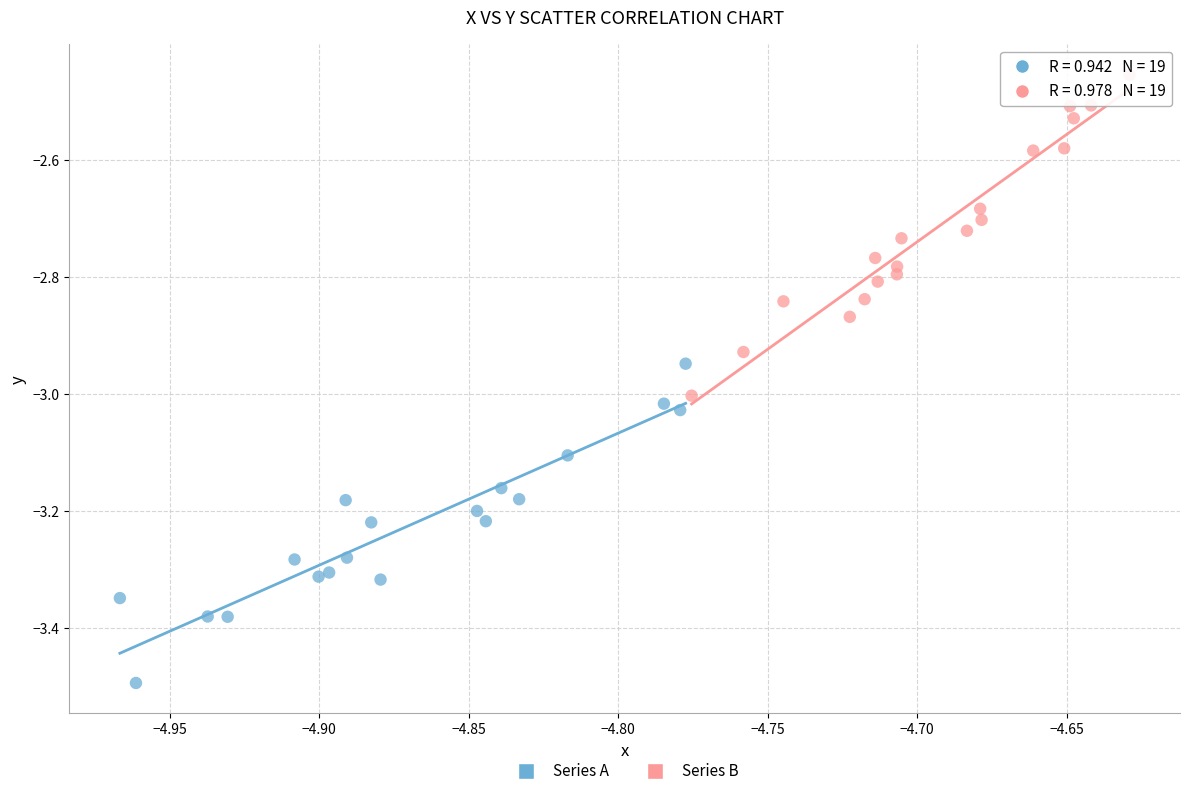

Which series reaches the maximum Y coordinate?

Series B